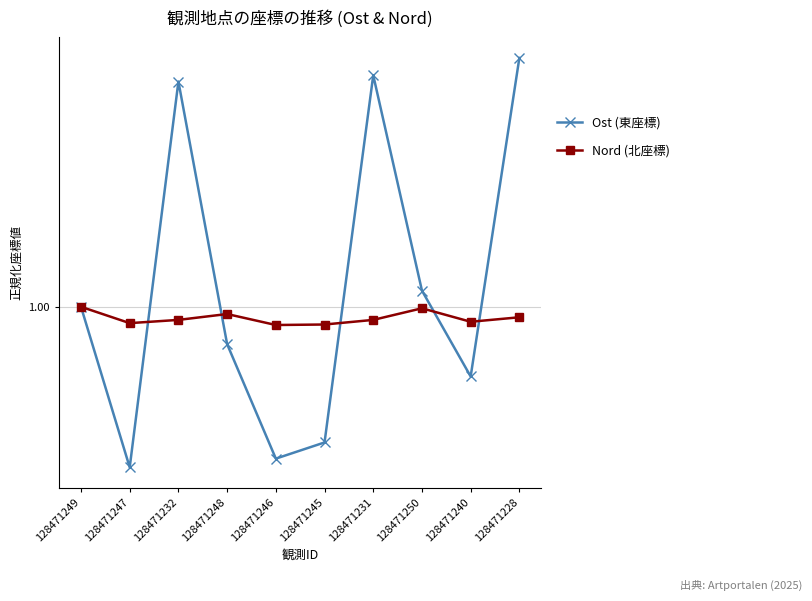

What are all the series names shown in the legend?

Ost (東座標), Nord (北座標)